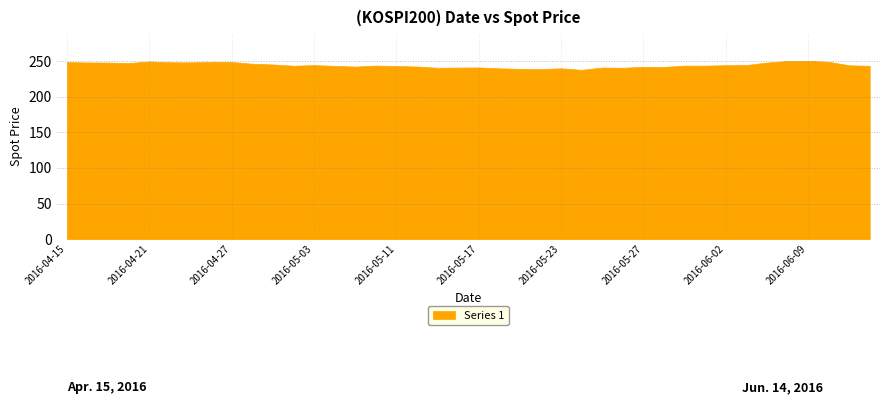

List the labels in order of value, smallest first.

2016-05-24, 2016-05-20, 2016-05-19, 2016-05-18, 2016-05-23, 2016-05-26, 2016-05-13, 2016-05-16, 2016-05-25, 2016-05-17, 2016-05-30, 2016-05-27, 2016-05-09, 2016-05-12, 2016-05-11, 2016-05-04, 2016-06-14, 2016-05-02, 2016-06-01, 2016-05-31, 2016-05-10, 2016-06-13, 2016-06-02, 2016-05-03, 2016-06-03, 2016-04-29, 2016-04-28, 2016-04-20, 2016-06-07, 2016-04-19, 2016-04-18, 2016-04-25, 2016-04-22, 2016-04-15, 2016-04-27, 2016-04-26, 2016-06-10, 2016-04-21, 2016-06-08, 2016-06-09